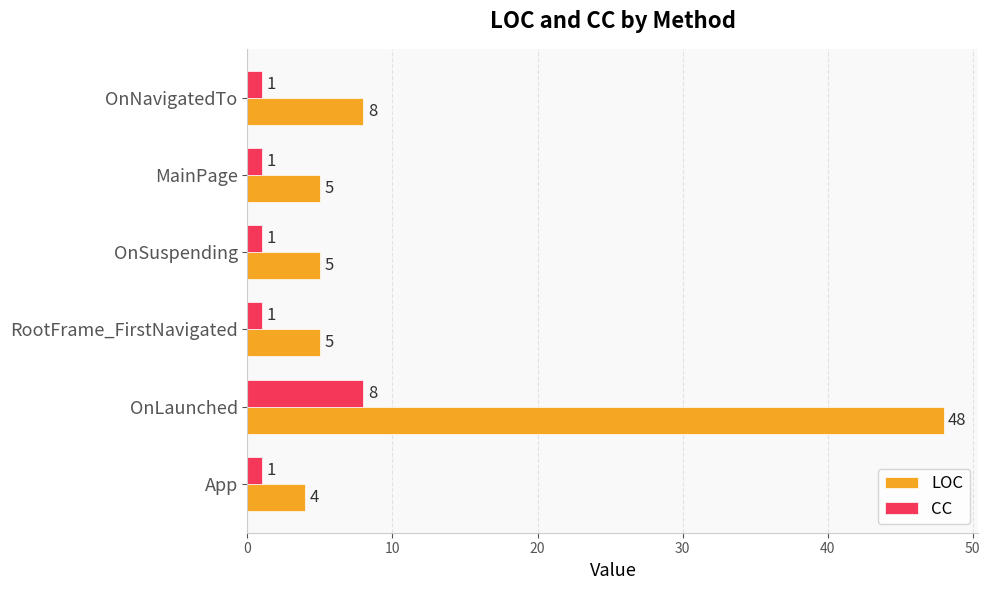

Is it true that CC equals 1 at RootFrame_FirstNavigated?

True